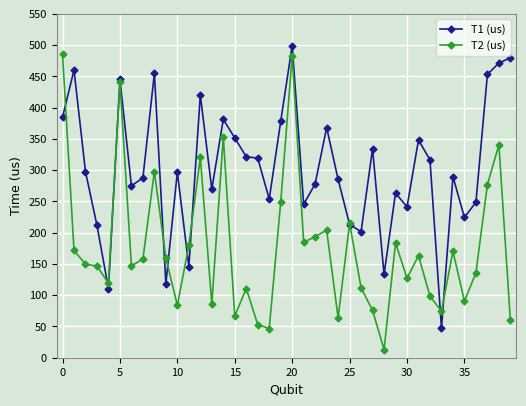

What is the highest value of the T2 (us) series?

486.2